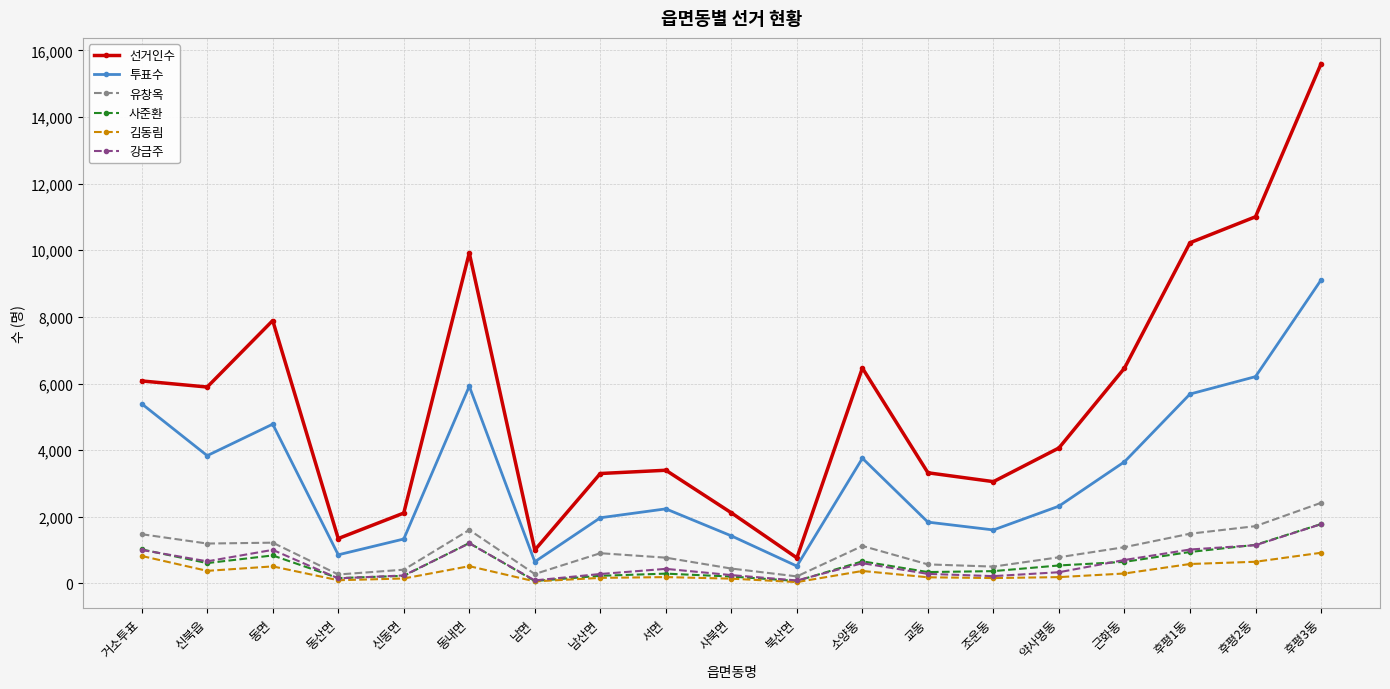

What is the difference between the 사준환 values at 신북읍 and 소양동?

53